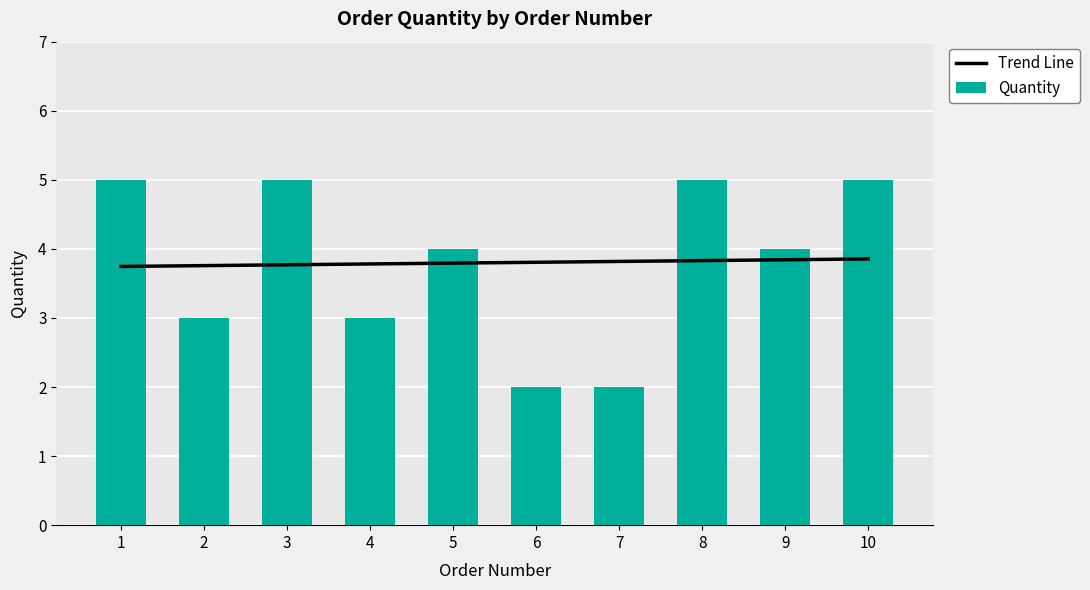

What are all the series names shown in the legend?

Trend Line, Quantity